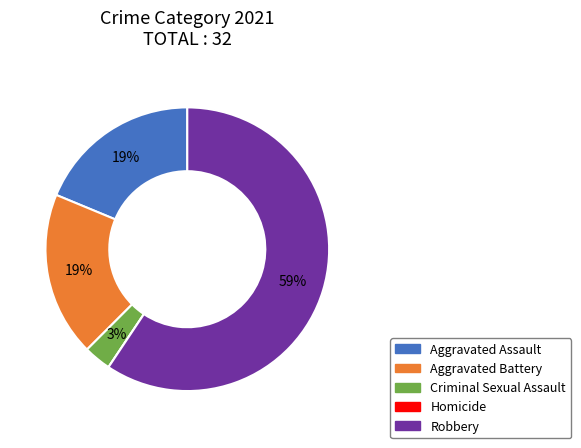

To the nearest percent, what is the combined percentage of Aggravated Battery and Criminal Sexual Assault?

22%